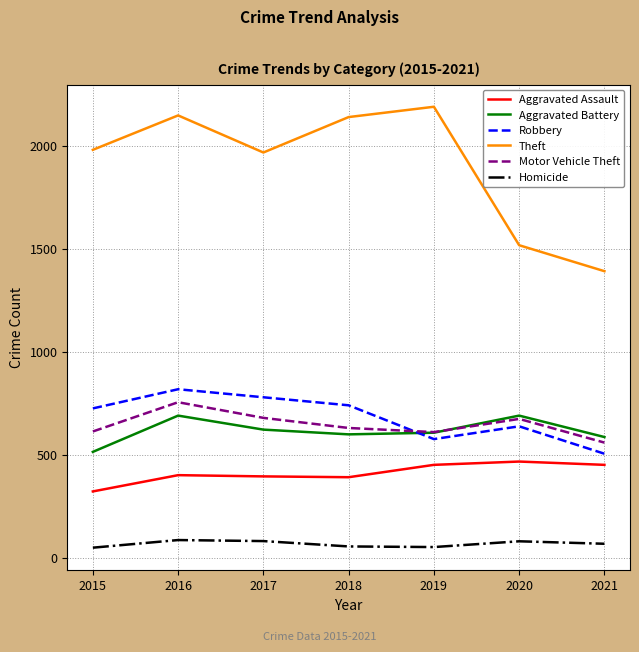

Which series has the largest total across all categories?

Theft